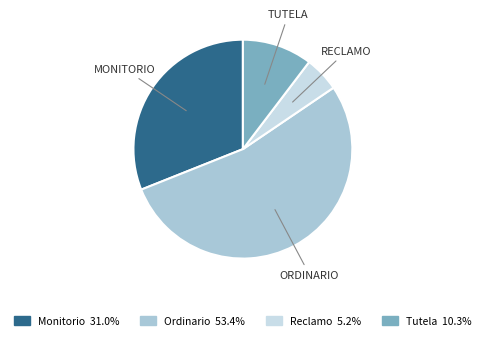

Count the number of slices in the pie.

4